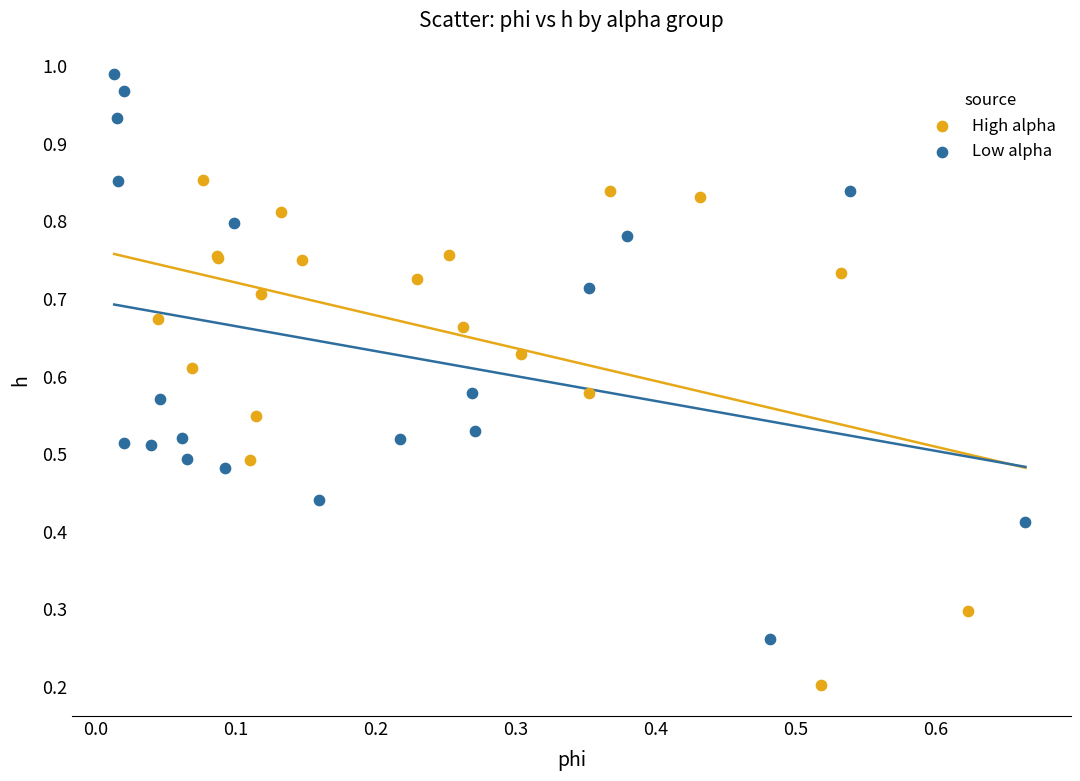

Which series contains the lowest Y value?

High alpha